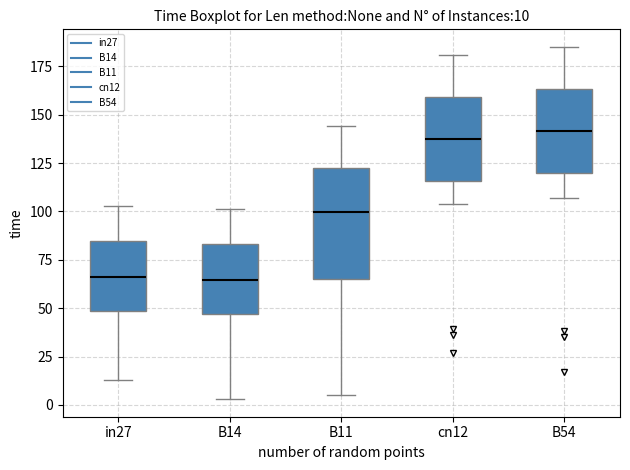

Comparing the boxes themselves (not the whiskers), which one is the tallest?

B11